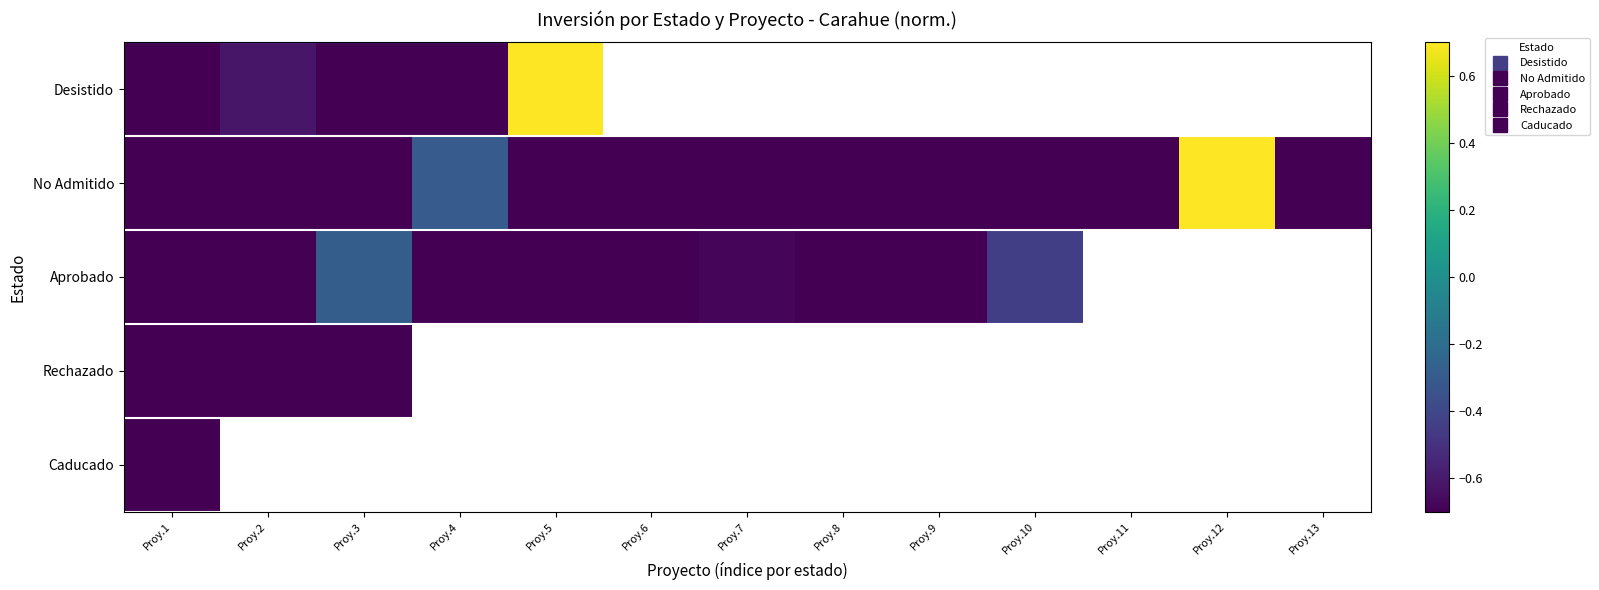

Is the value of Rechazado at Proy.6 greater than the value of Aprobado at Proy.4?

No